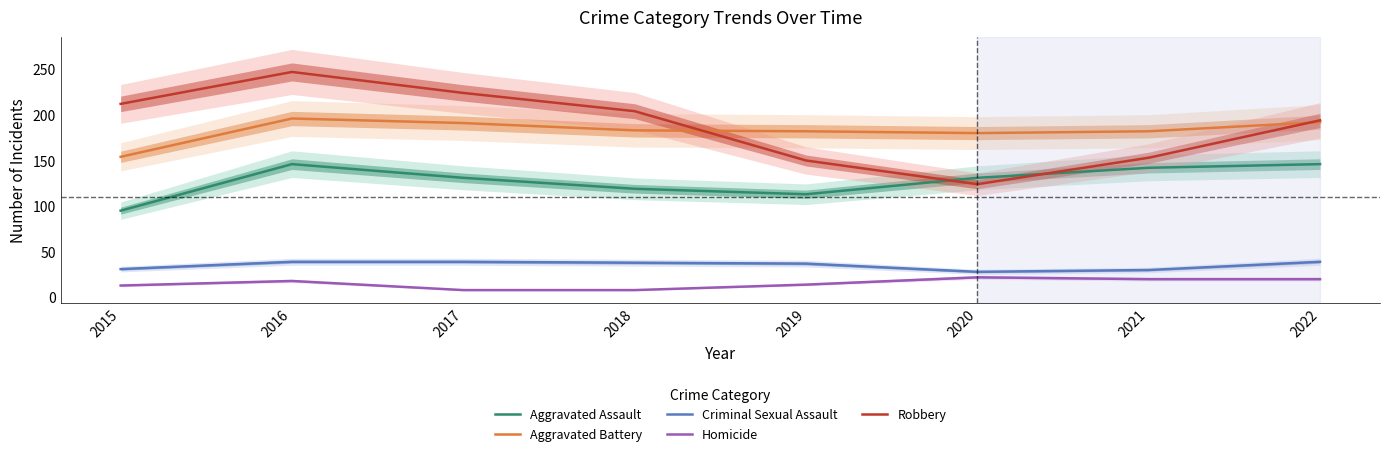

Is this an area chart (filled region under the line)?

No